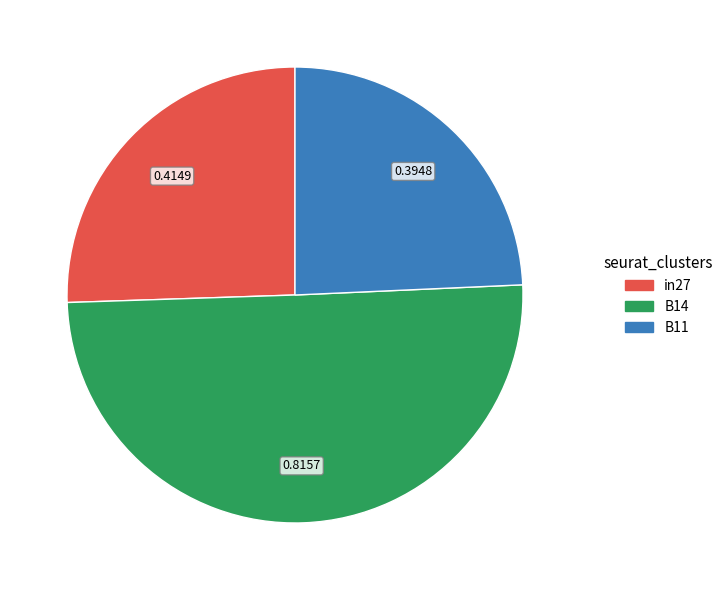

Rank the categories by value from lowest to highest.

B11, in27, B14